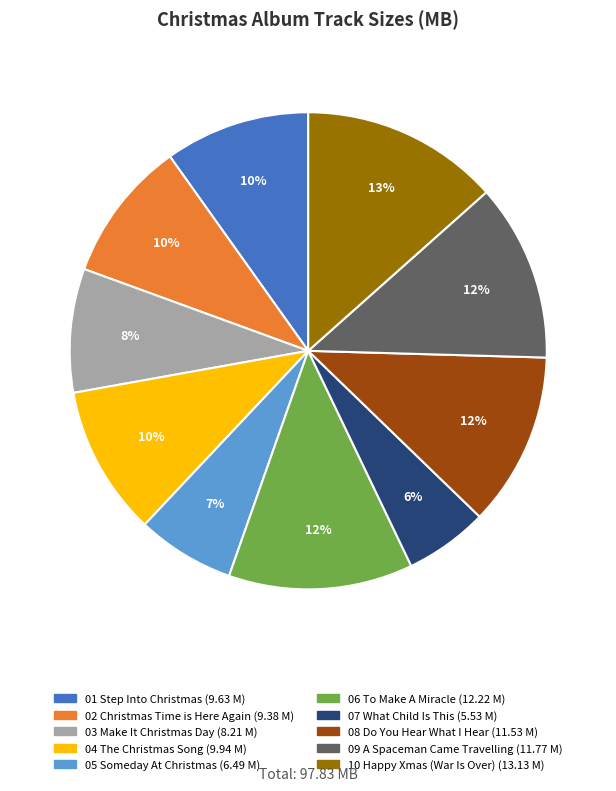

Is there a majority slice in this chart?

No